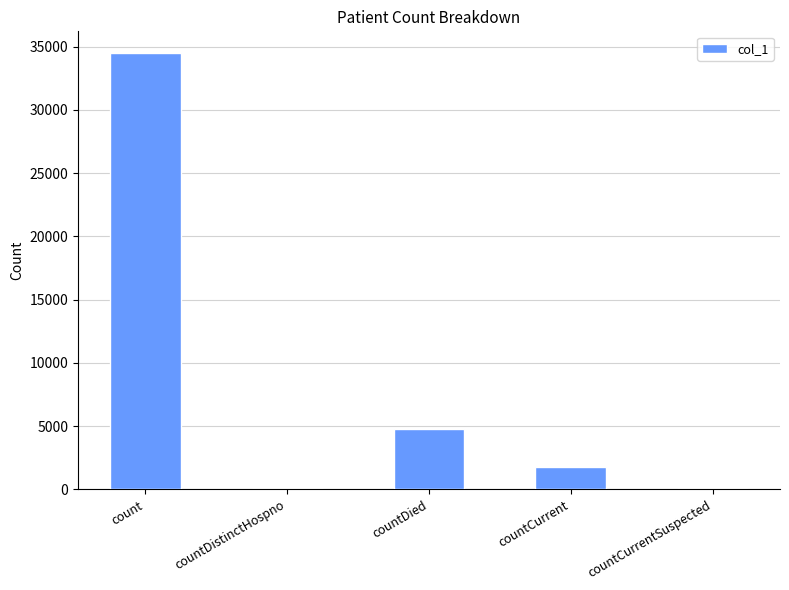

How many data points does each series have?

5